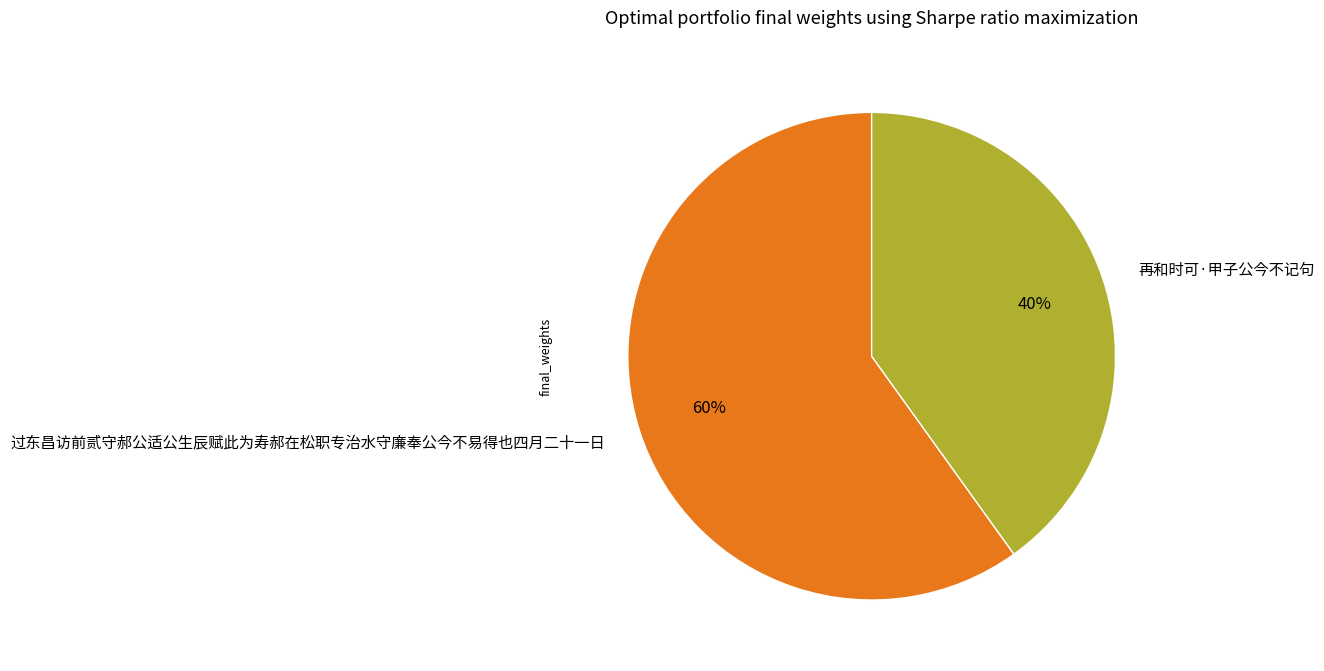

Which slice is the largest?

过东昌访前贰守郝公适公生辰赋此为寿郝在松职专治水守廉奉公今不易得也四月二十一日